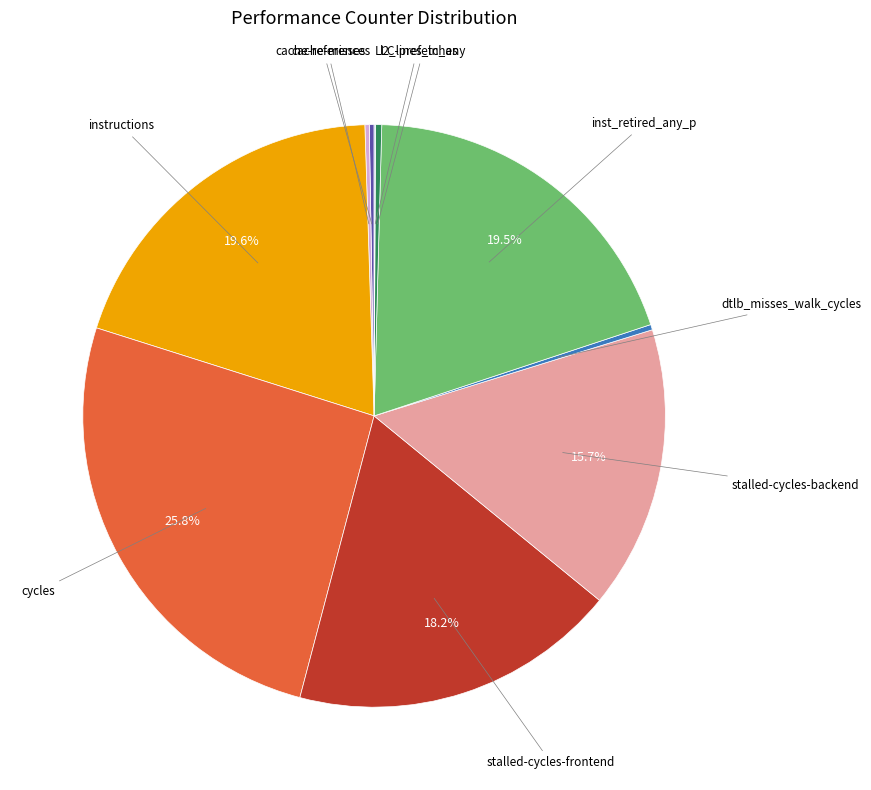

Does any single category account for the majority?

No